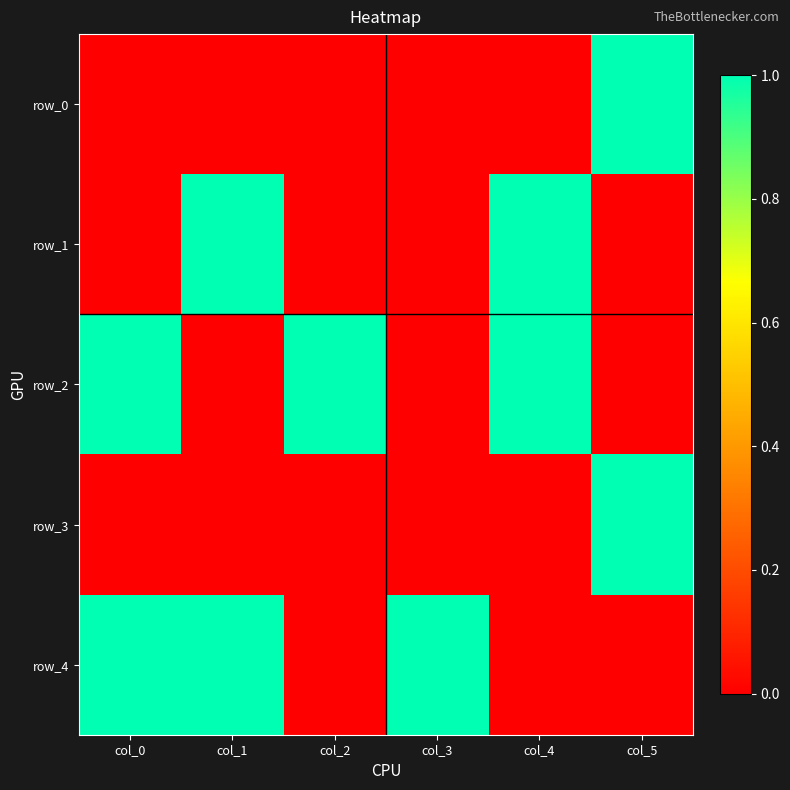

Which series has the largest total across all categories?

row_2